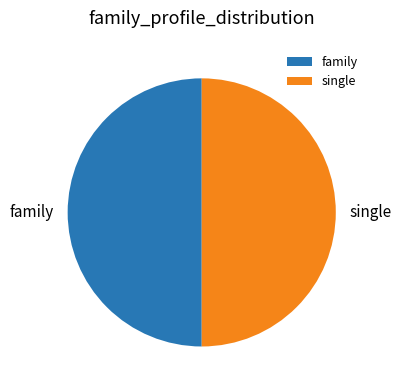

How many slices are in this pie chart?

2